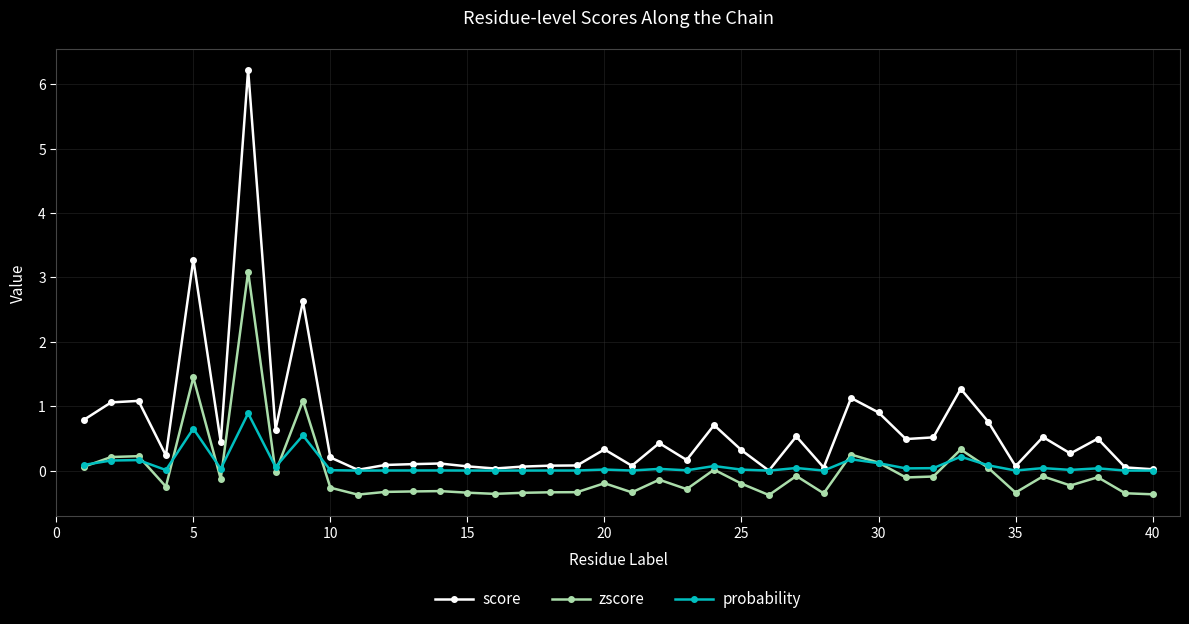

Which series has the largest range (max minus min)?

score